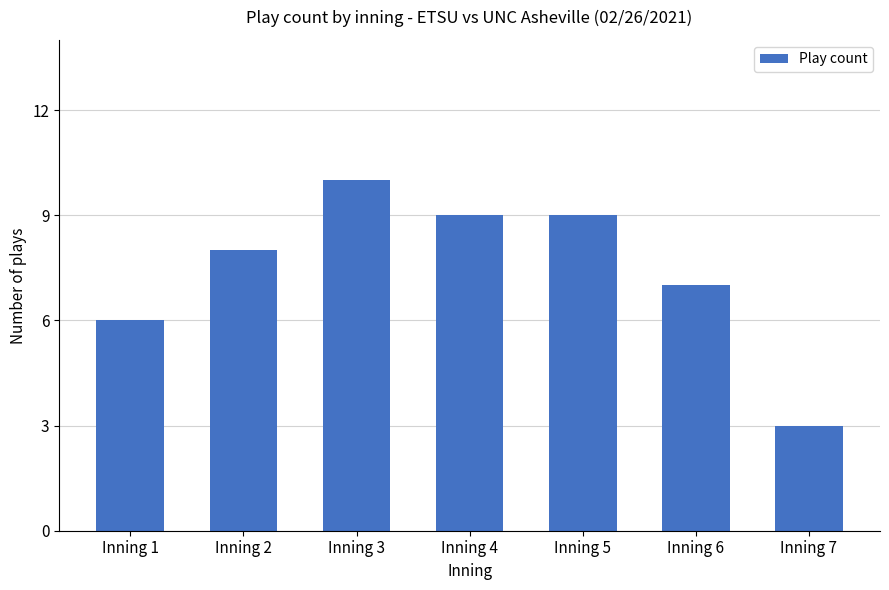

The value at Inning 5 is 13. True or false?

False